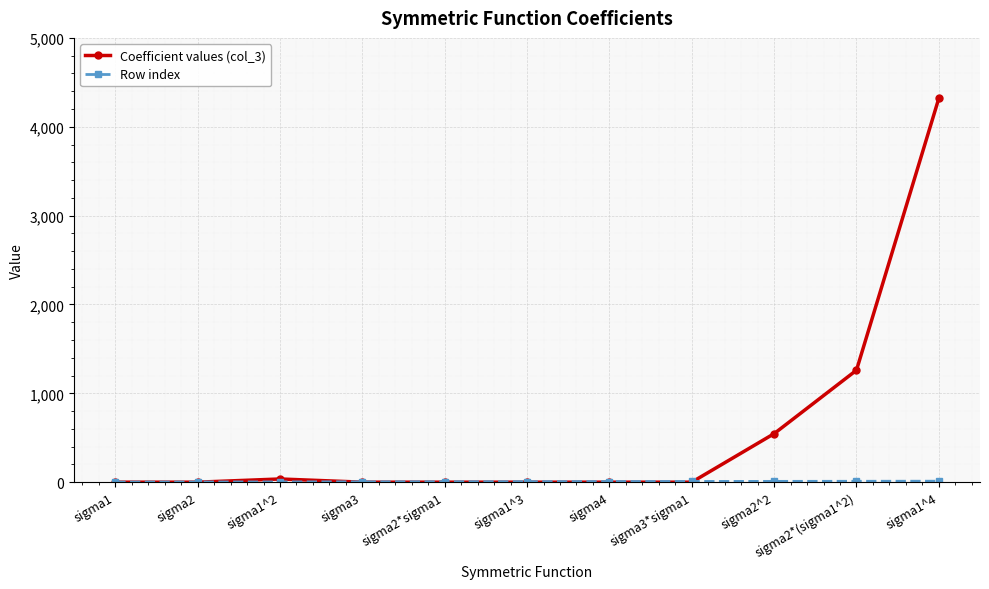

True or false: Coefficient values (col_3) has a value of 1457 at sigma1.

False